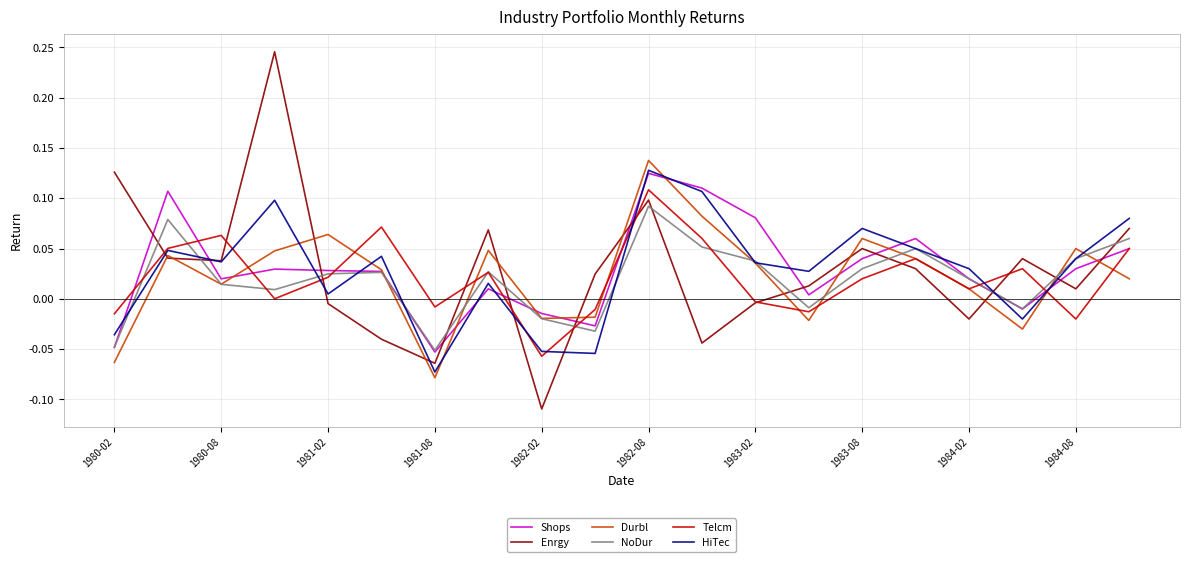

True or false: Enrgy and NoDur cross at least once.

True